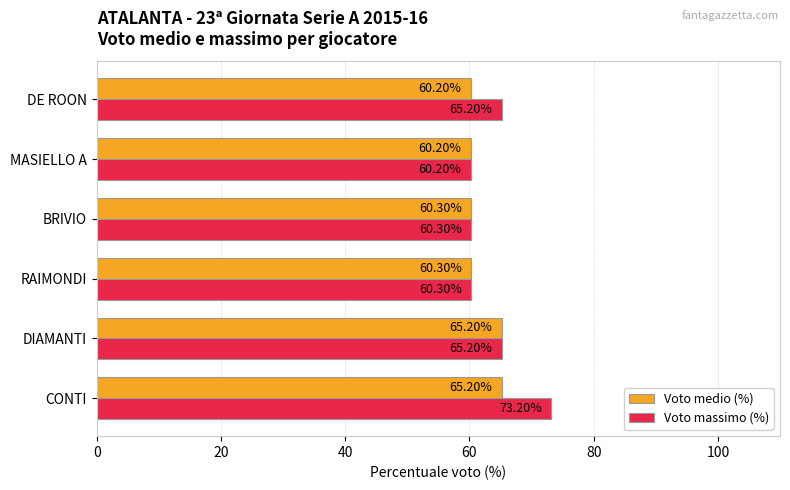

Which series has the largest range (max minus min)?

Voto massimo (%)